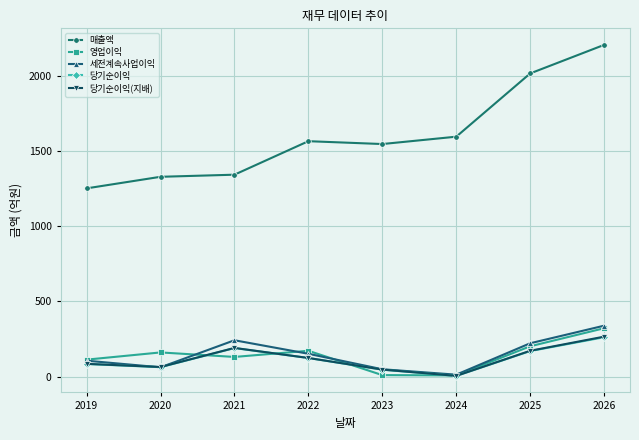

What are all the series names shown in the legend?

매출액, 영업이익, 세전계속사업이익, 당기순이익, 당기순이익(지배)